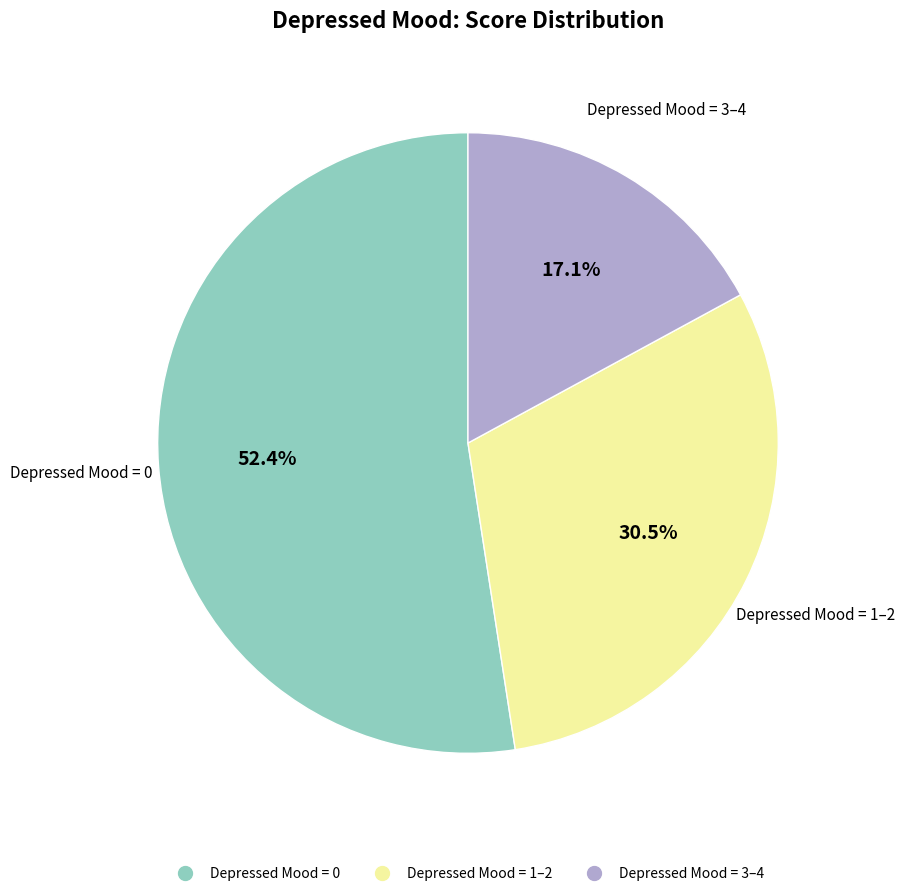

Does any single category account for the majority?

Yes